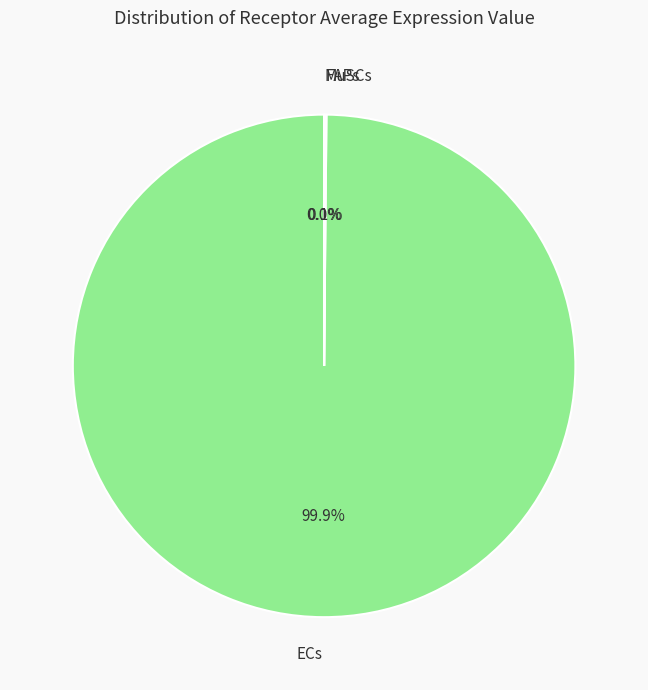

Is ECs the majority of the pie?

Yes